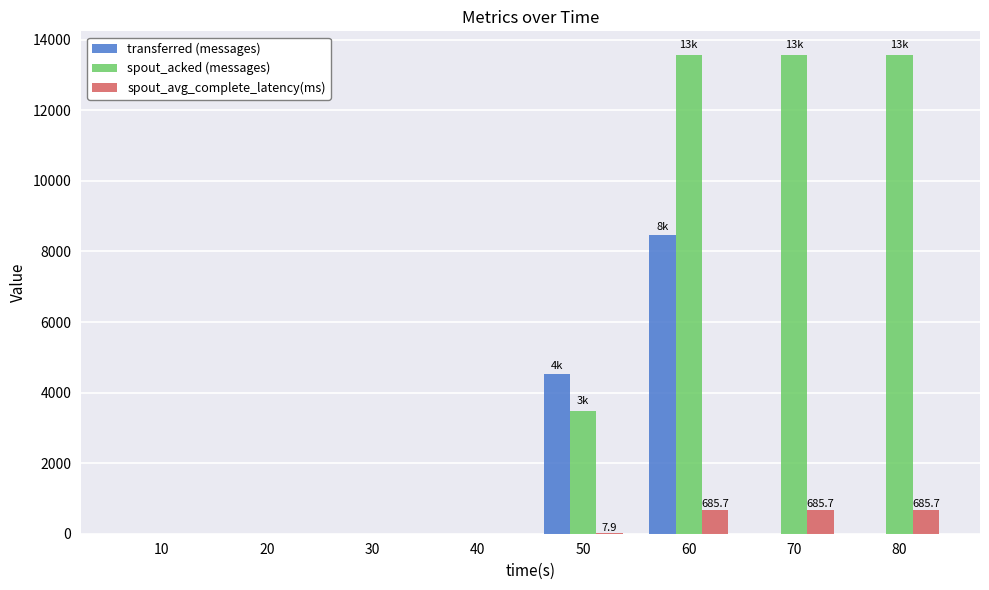

Which series changed the most between 30 and 70?

spout_acked (messages)